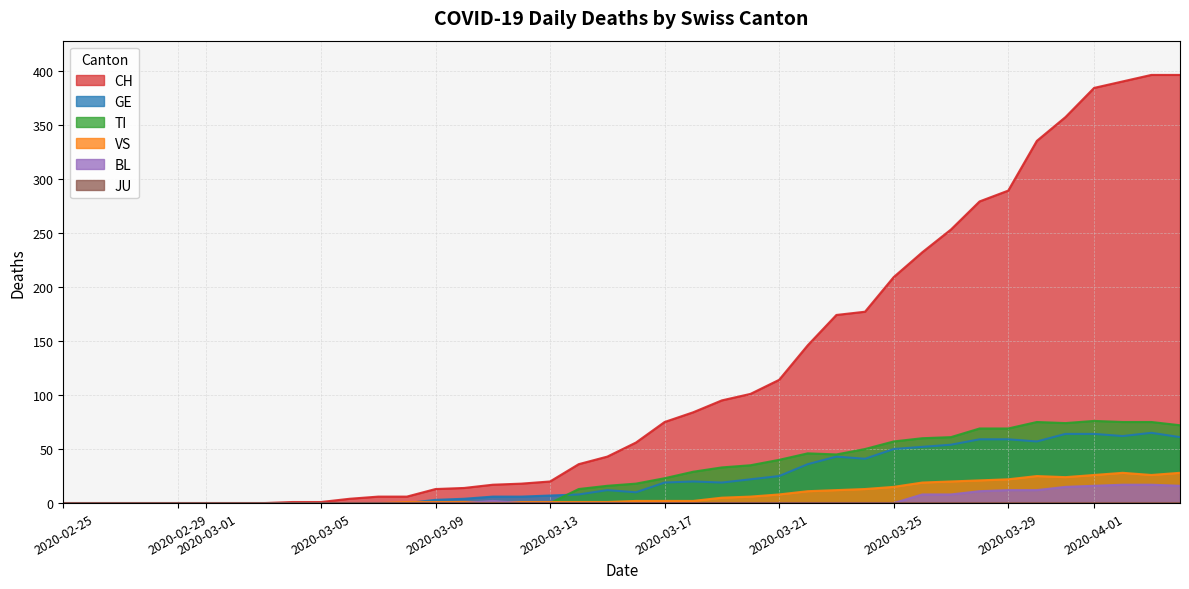

Rank the series by their maximum value, from highest to lowest.

CH, TI, GE, VS, BL